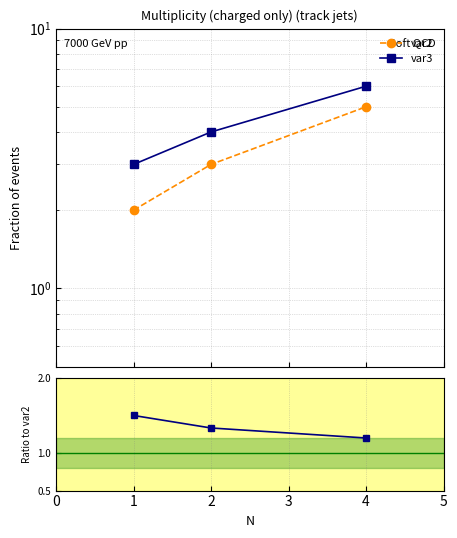

How many distinct data groups are displayed?

3